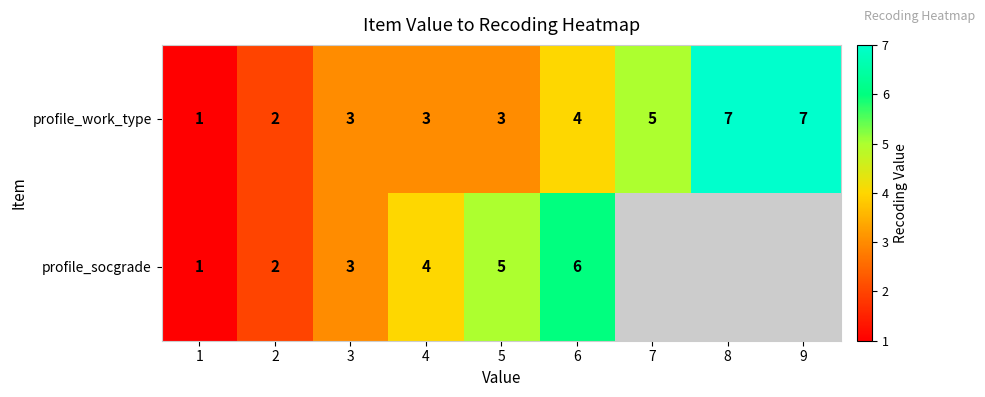

The profile_socgrade series shows 1.8 at 4. True or false?

False